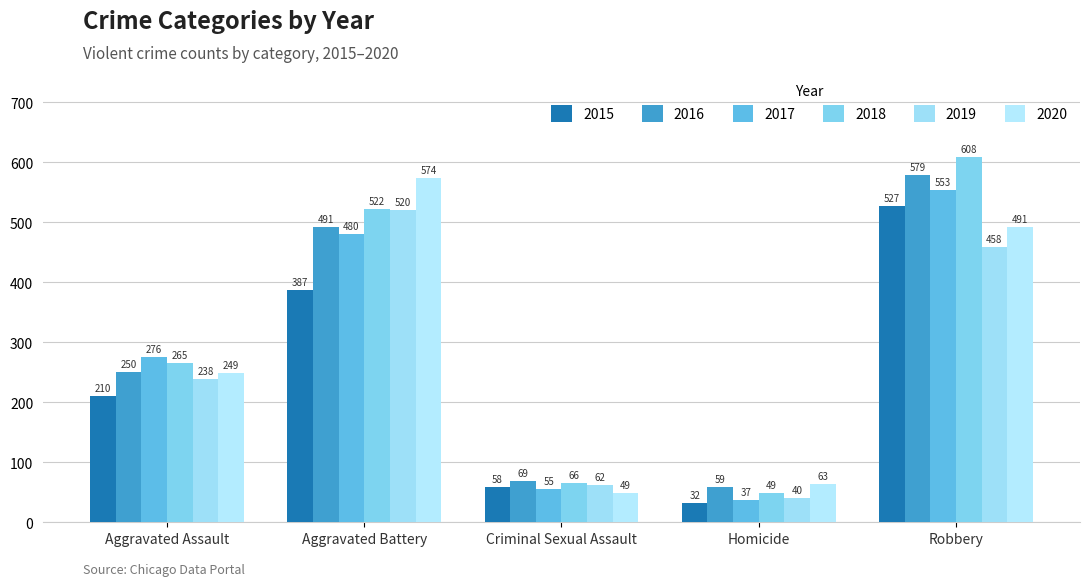

What is the difference between the highest and lowest values at Criminal Sexual Assault?

20